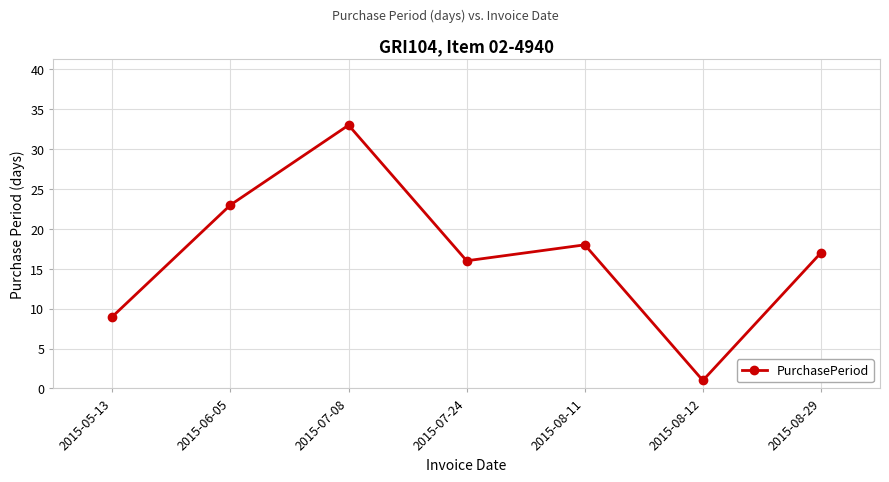

Is it true that the value at 2015-07-24 is 26?

False